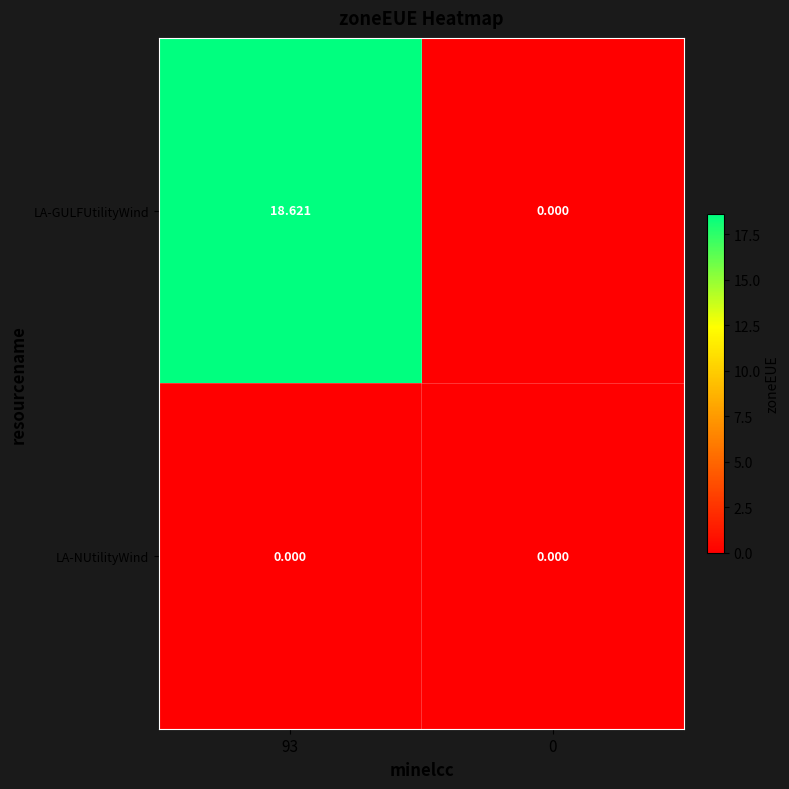

List the series in order of their peak value, highest first.

LA-GULFUtilityWind, LA-NUtilityWind